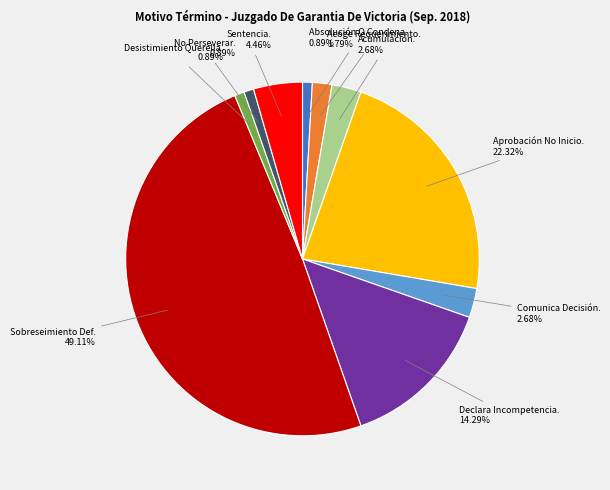

To the nearest percent, what portion does Acumulación. represent?

3%